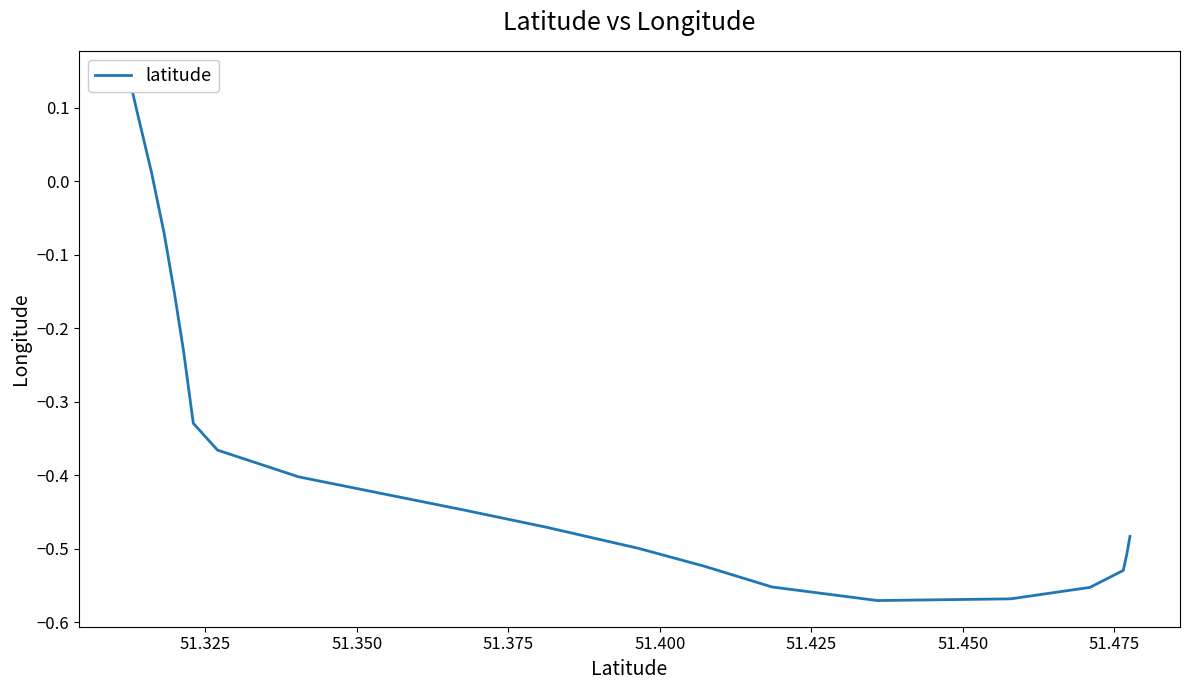

How many values are above zero?

3